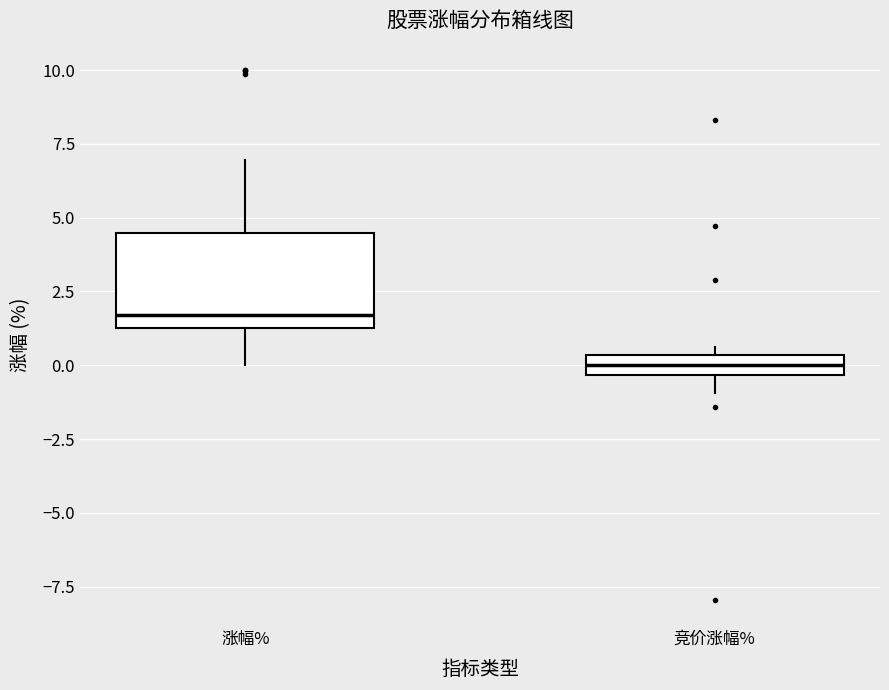

Where is the upper edge of the box for 竞价涨幅% on the y-axis? The values are not printed on the chart, so give them approximately, as read against the axis.

0.5